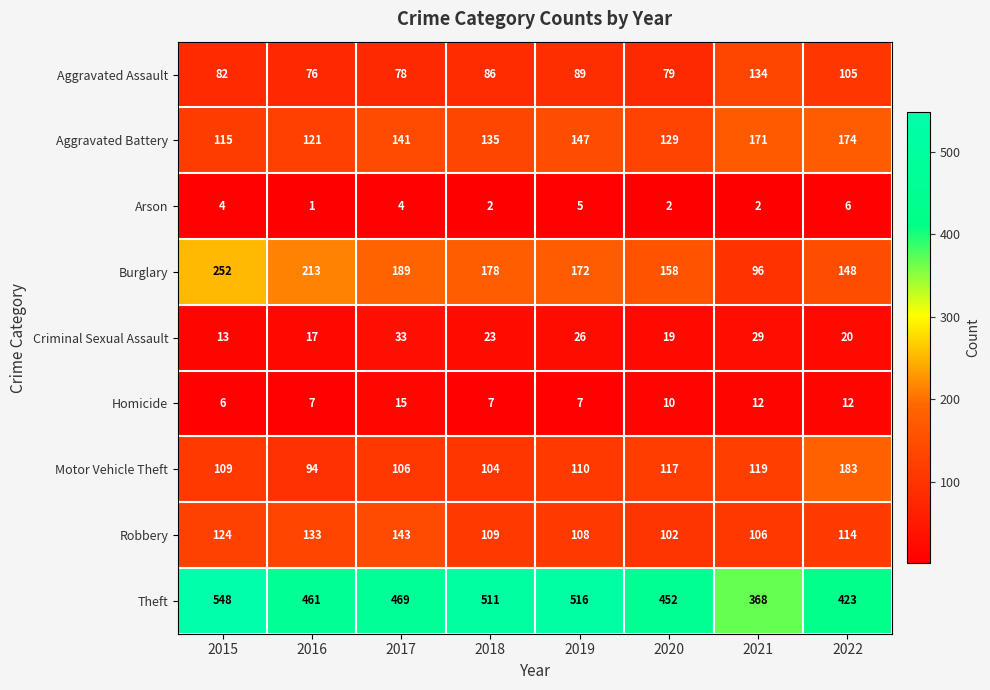

What is the difference between the second highest and second lowest values in the Theft series?

93